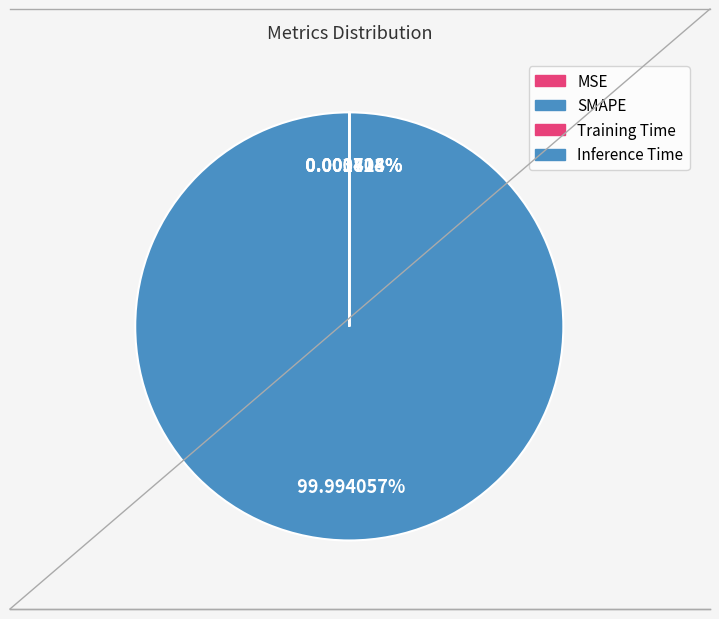

What is the change in value from MSE to SMAPE?

+200.0